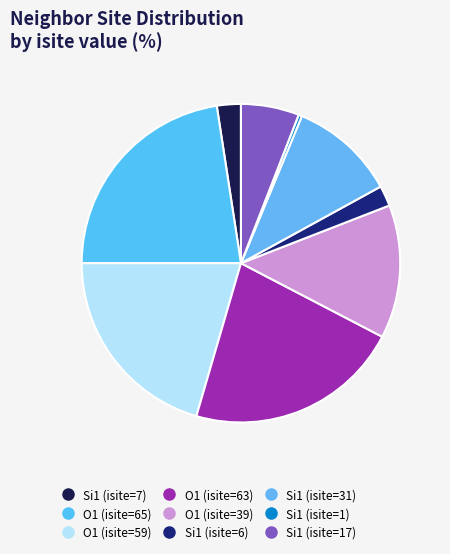

To the nearest percent, what is the difference between the largest and smallest slice percentages?

22%